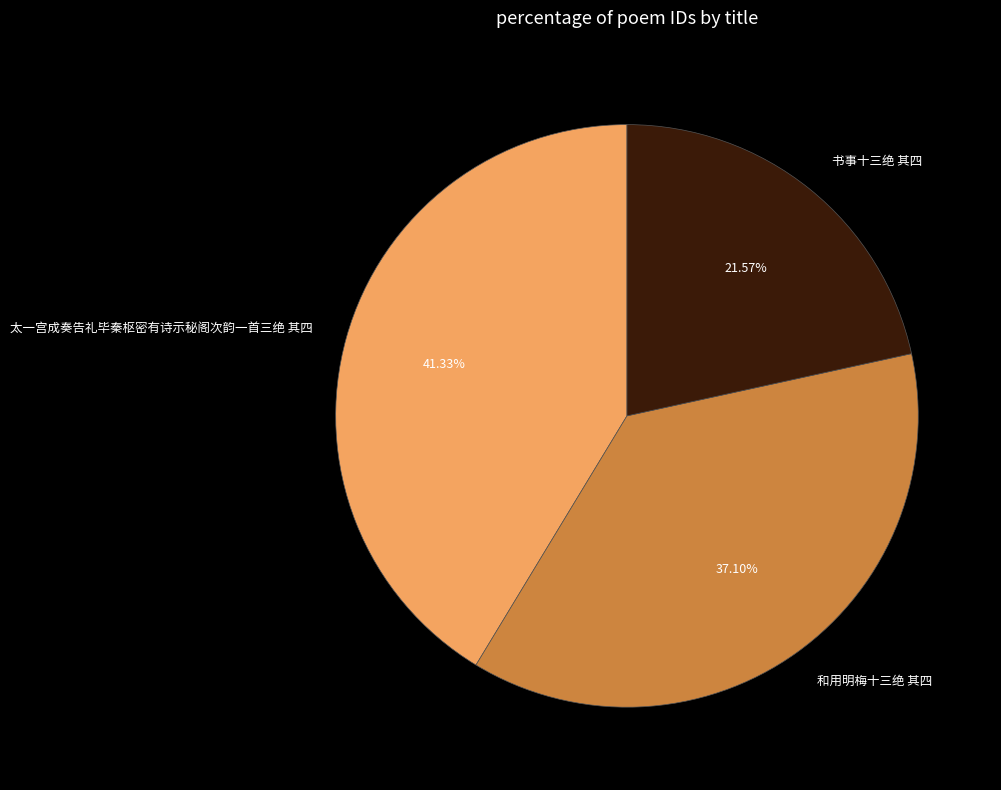

Does 和用明梅十三绝 其四 account for over 50% of the chart?

No